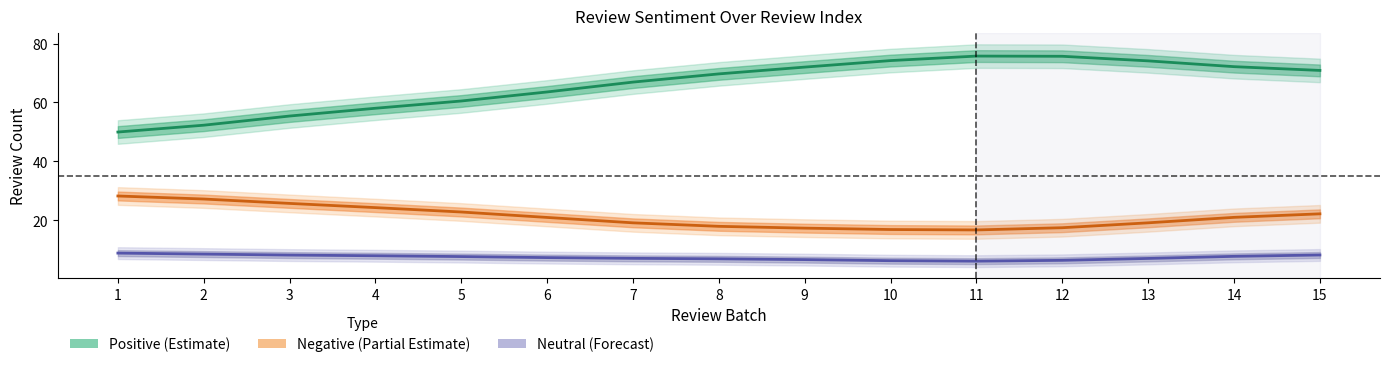

Which series has the widest spread of values?

Positive (Estimate)